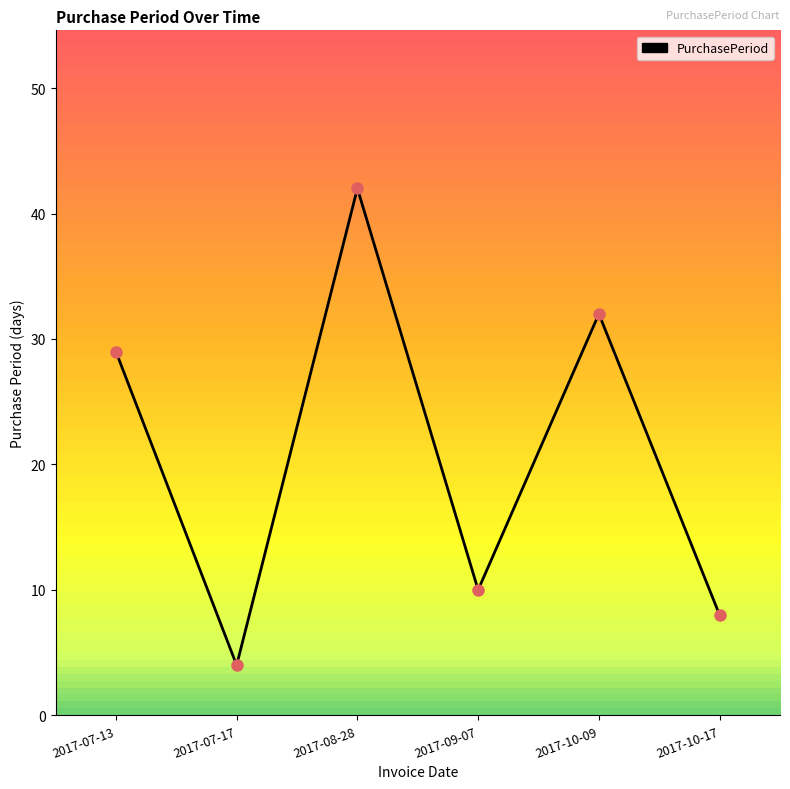

What is the change in value from 2017-08-28 to 2017-10-09?

-10